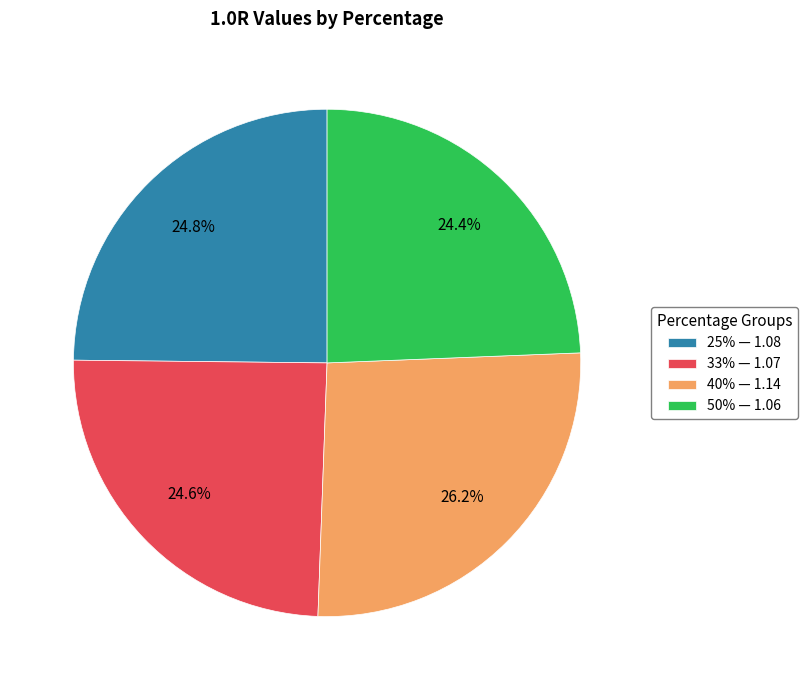

Which slice is the largest?

40%